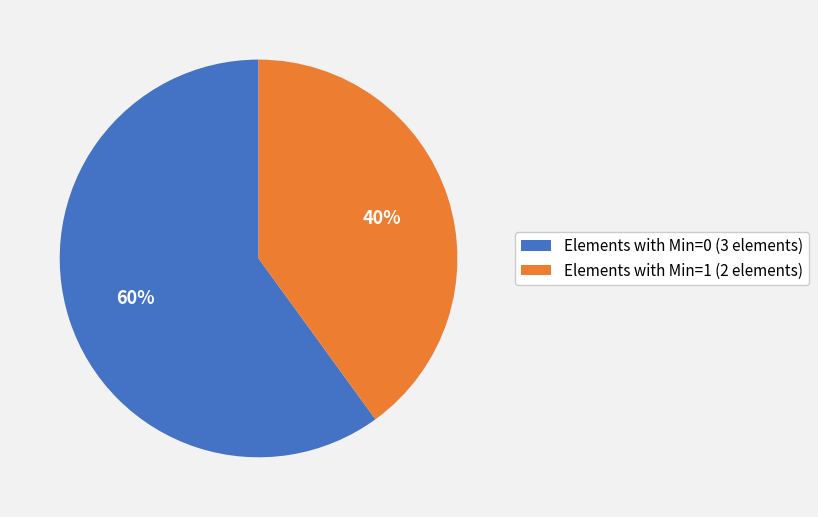

To the nearest percent, what is the difference between the largest and smallest slice percentages?

20%